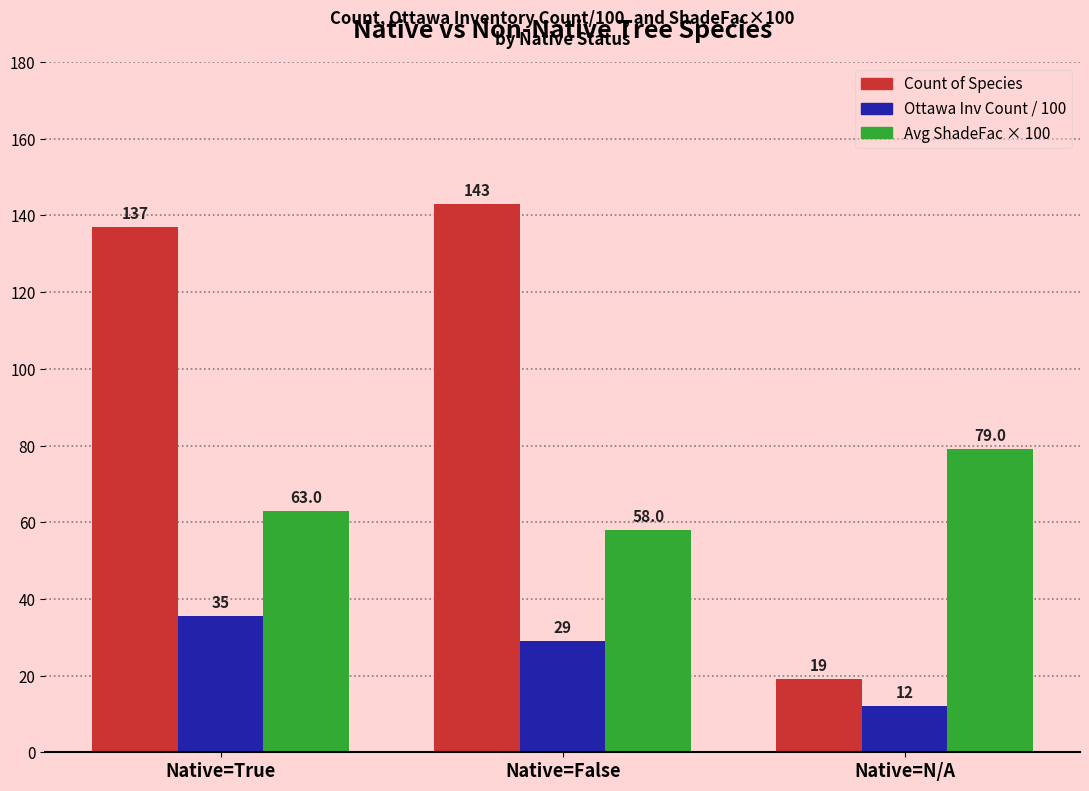

Which category has the lowest value across all series?

Native=N/A